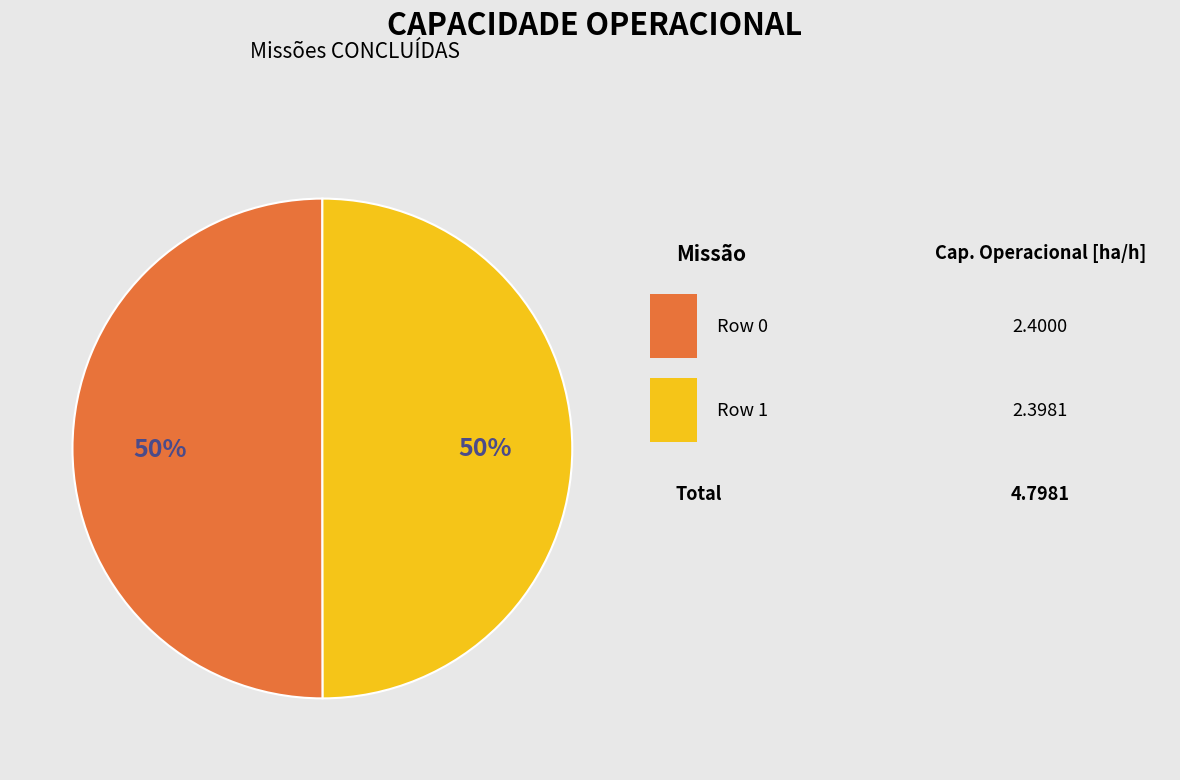

To the nearest percent, what is the average slice percentage?

50%